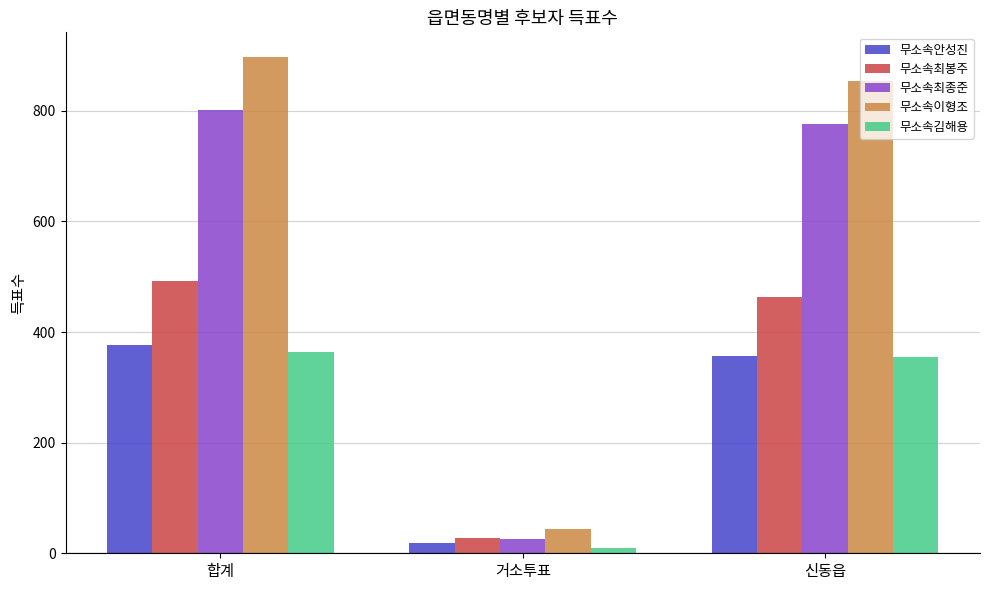

What is the difference between the maximum and minimum values in the 무소속안성진 series?

357